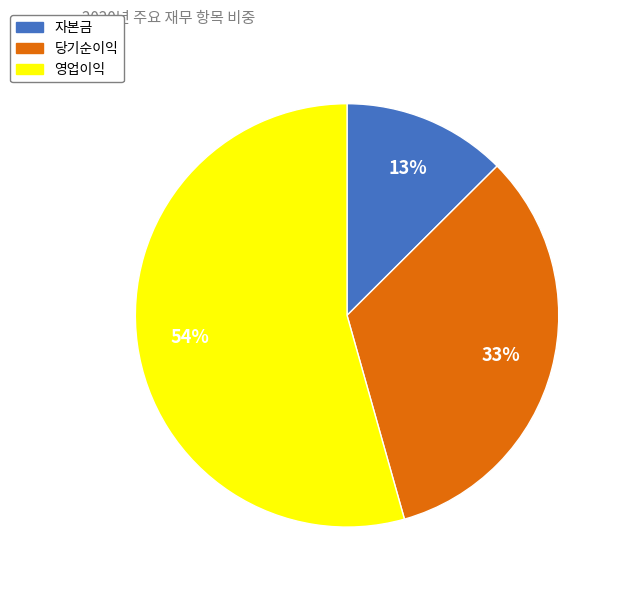

What is the smallest slice in the pie chart?

자본금